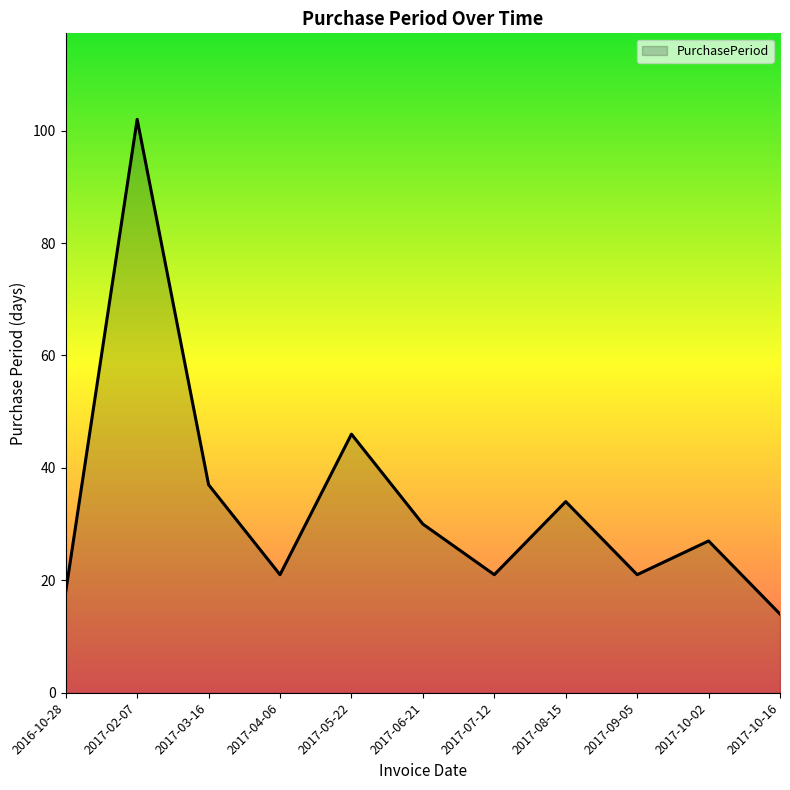

What is the ratio of the value at 2017-10-16 to the value at 2017-09-05?

0.7